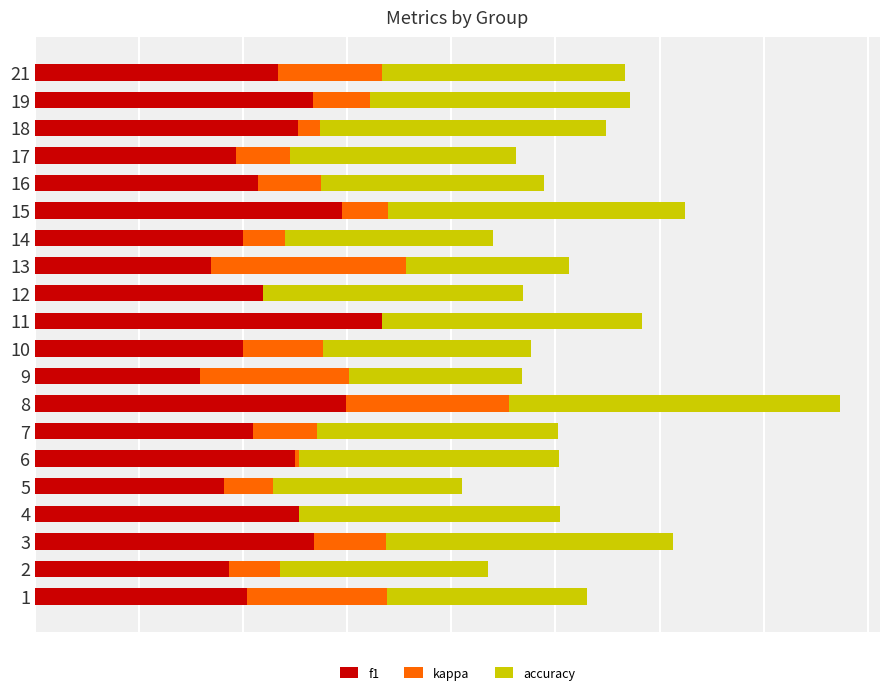

Which series has the largest range (max minus min)?

kappa